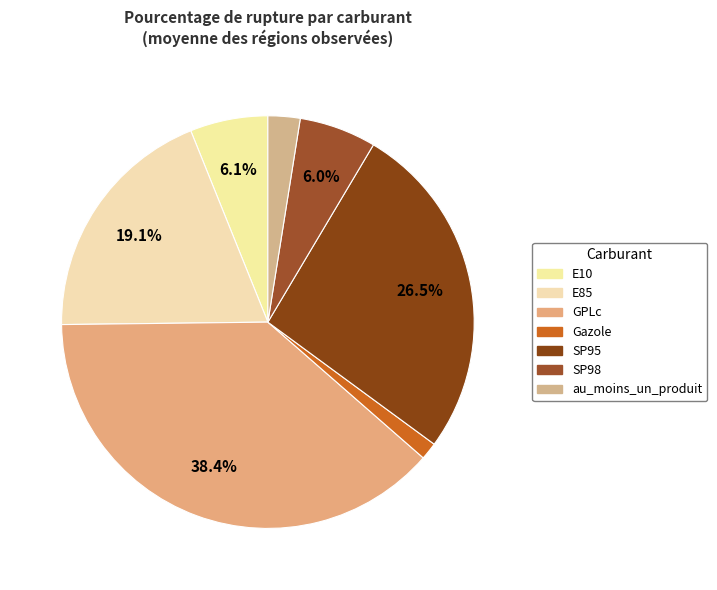

Which category has the biggest portion of the pie?

GPLc